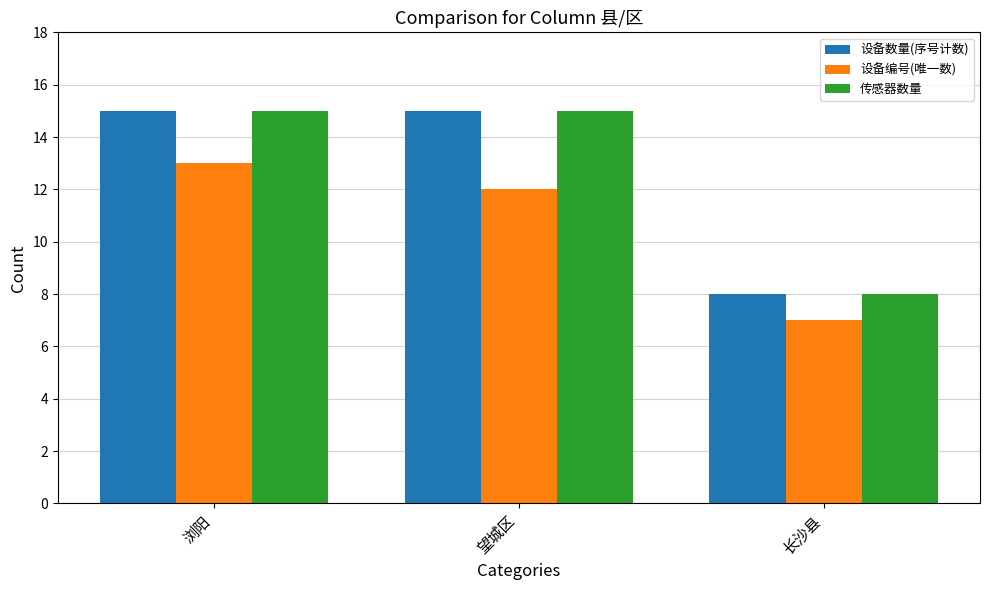

What position from the left is 浏阳?

1